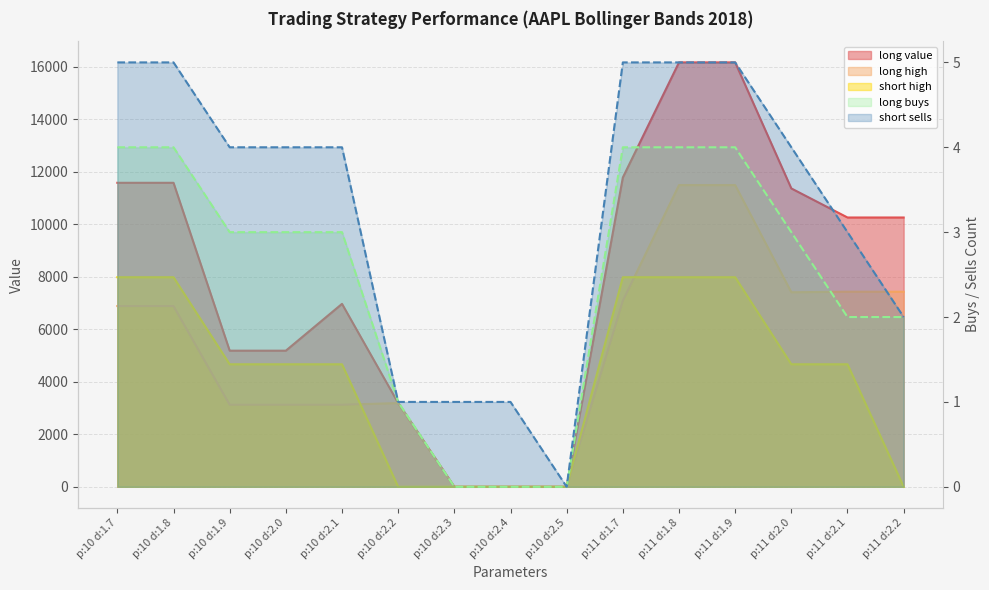

What is the difference between the second highest and second lowest values in the long high series?

11497.8